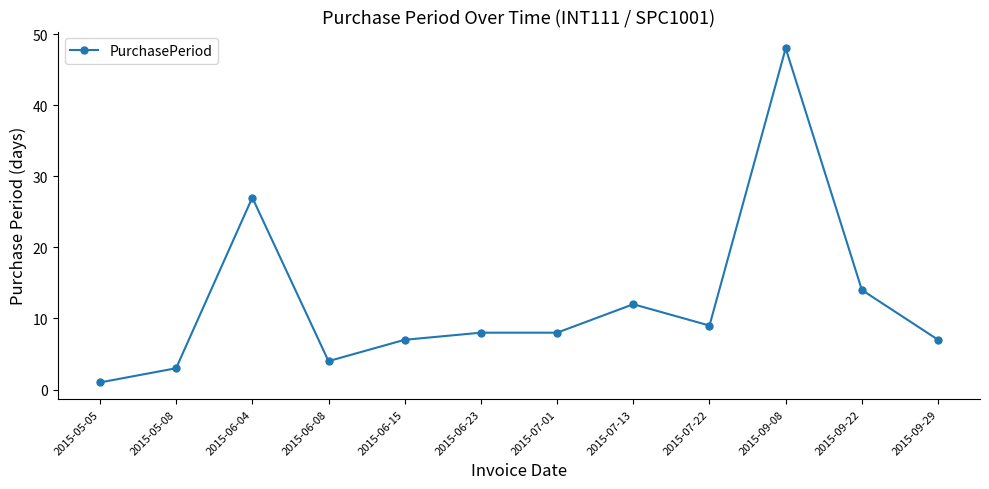

Where is the first local minimum?

2015-06-08